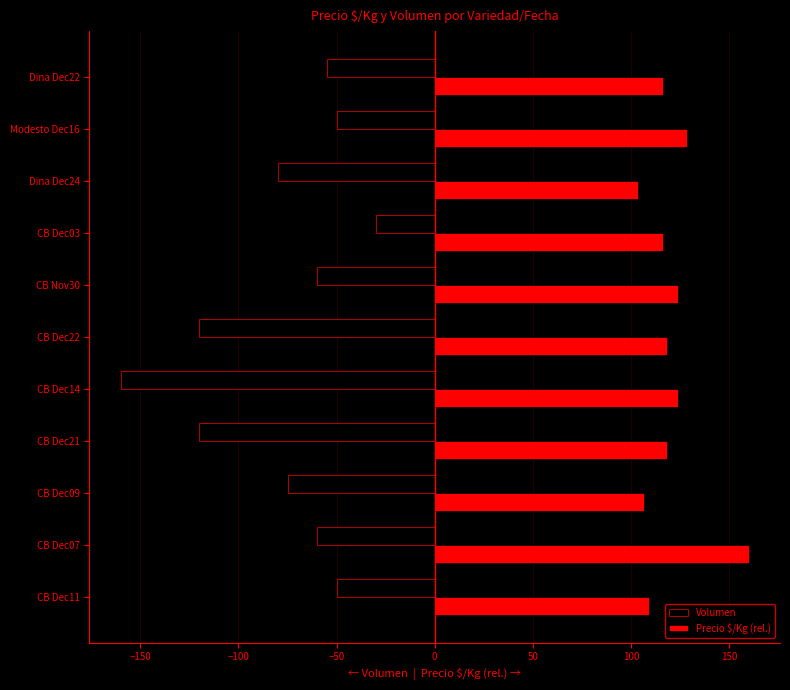

What is the difference between the highest and lowest values at CB Dec11?

159.2